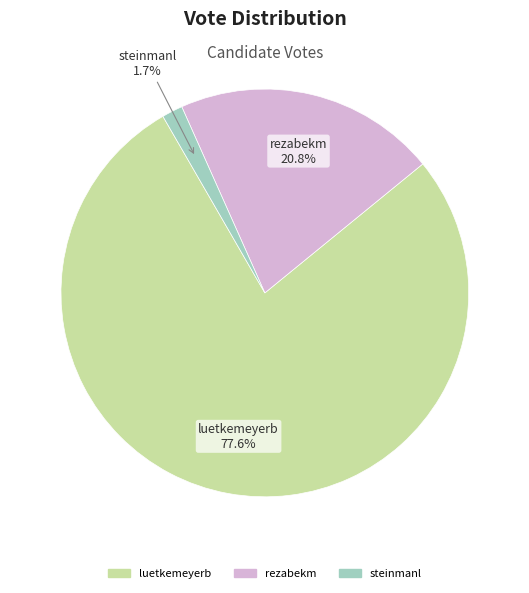

Does steinmanl account for over 50% of the chart?

No